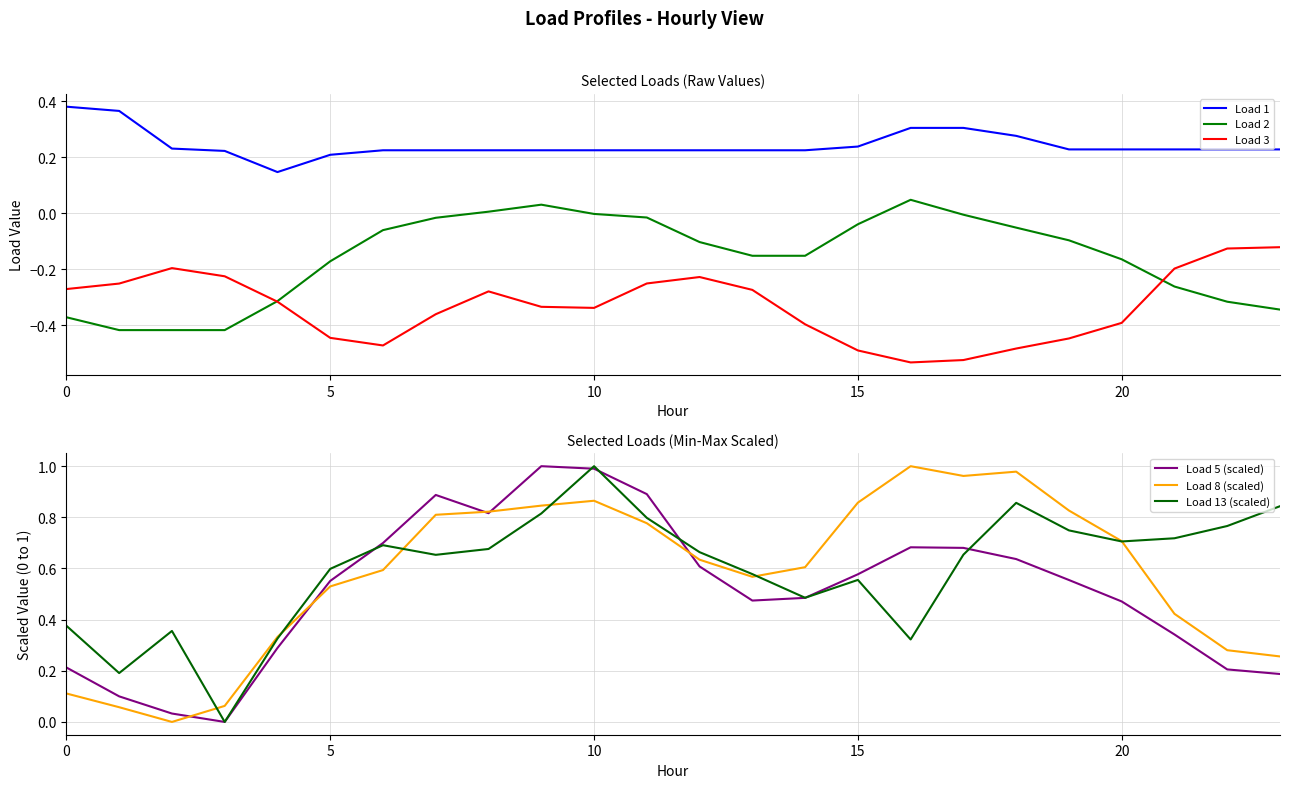

True or false: Load 1 and Load 3 intersect in this chart.

False